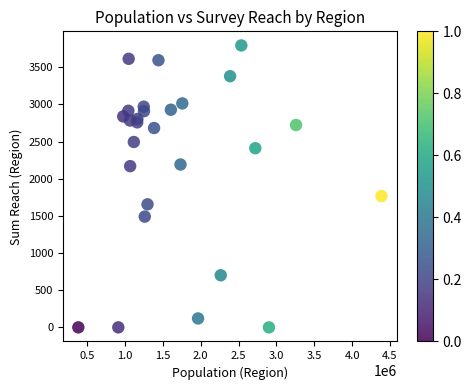

What Y value in the scatter plot is closest to 1896?

1767